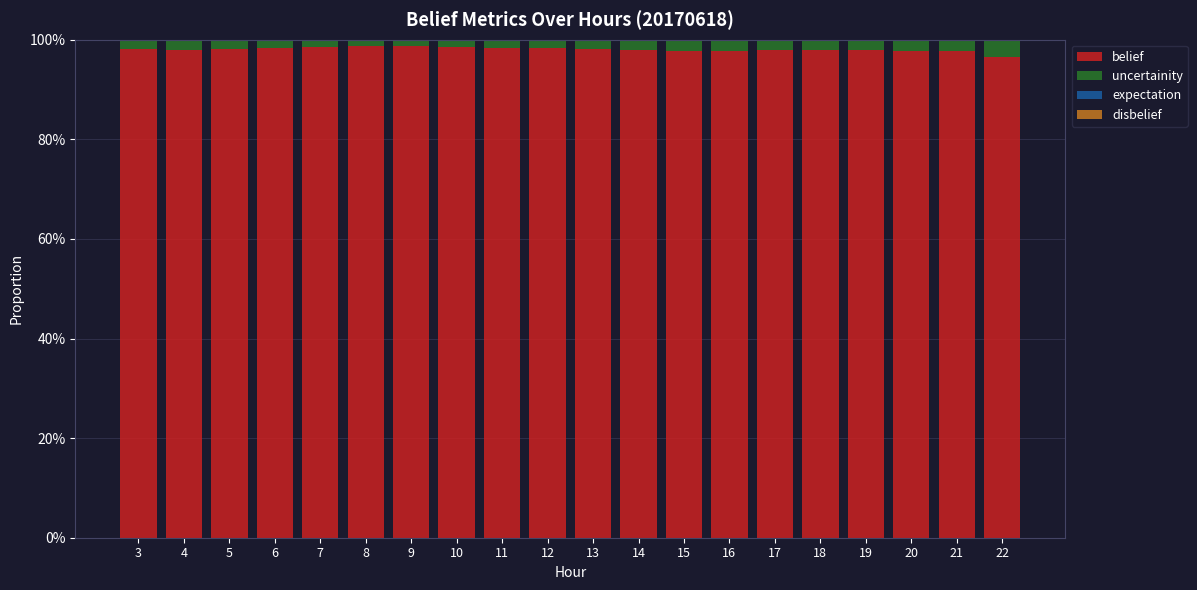

Does the chart contain stacked bars?

No